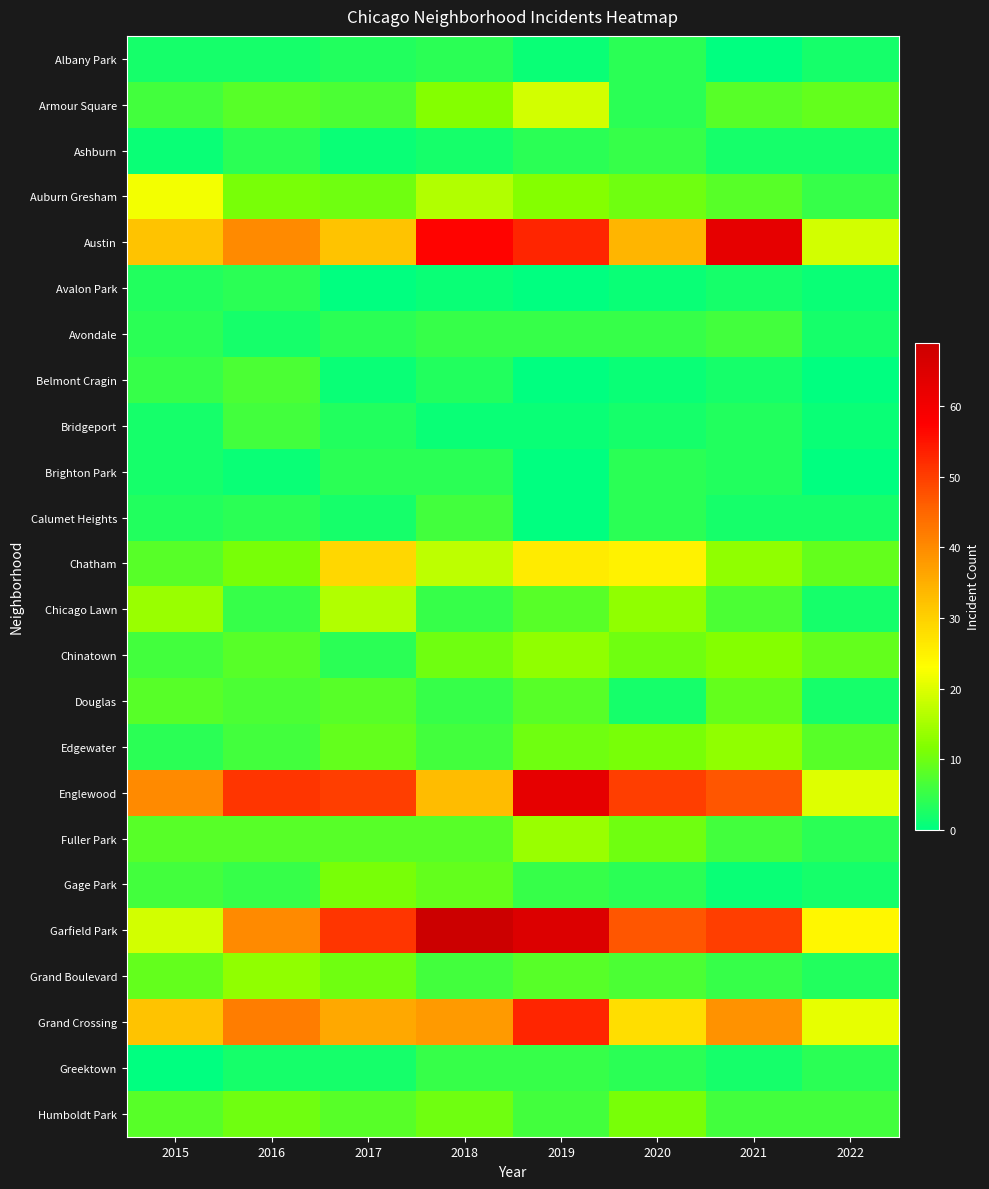

Which series has the largest range (max minus min)?

Garfield Park